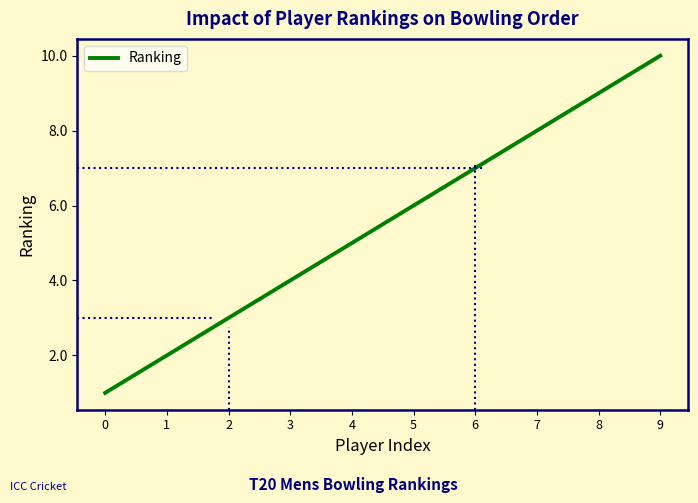

What is the sum of all values?

55